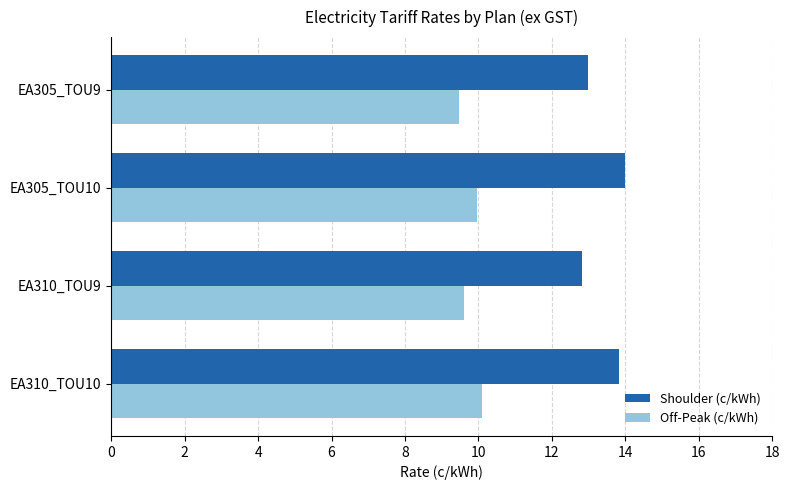

What is the smallest value displayed?

9.5